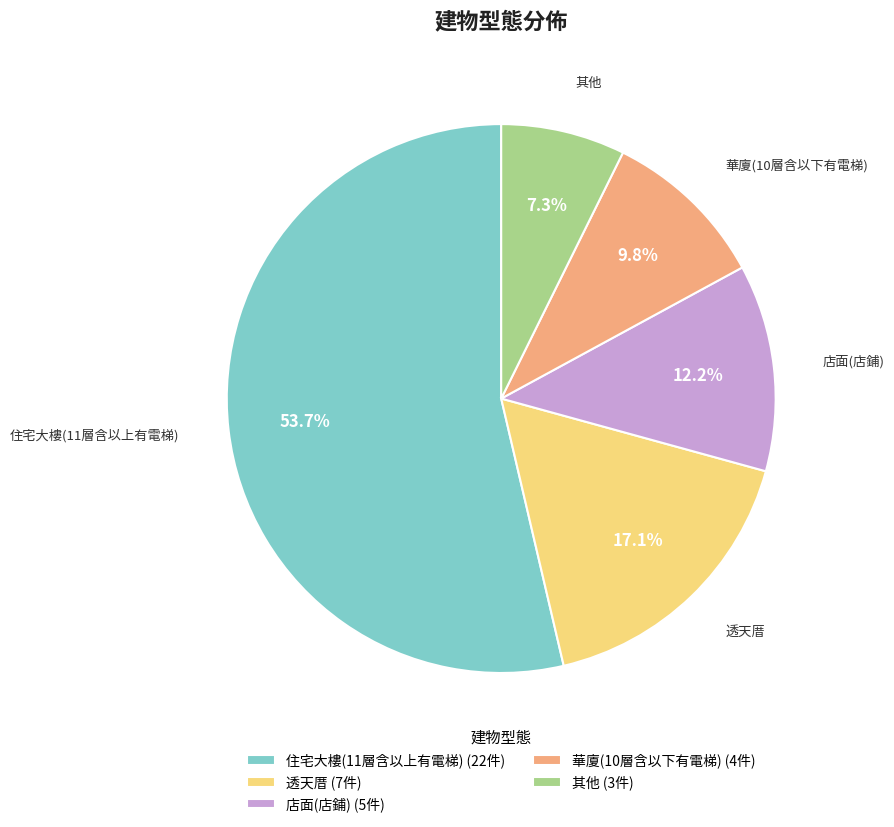

Is there a majority slice in this chart?

Yes